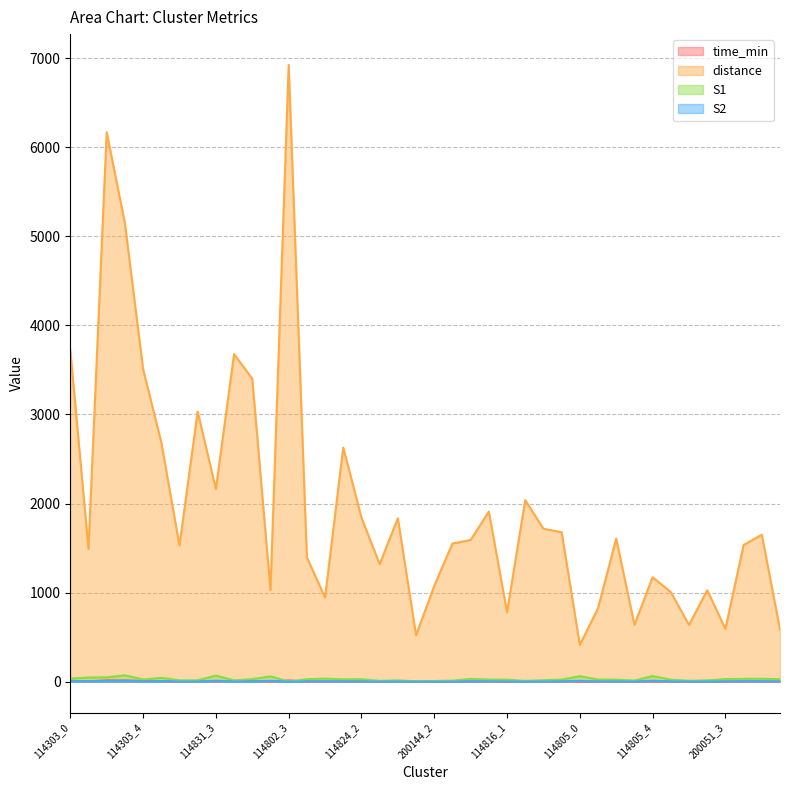

Does the chart display data point markers on the line(s)?

No